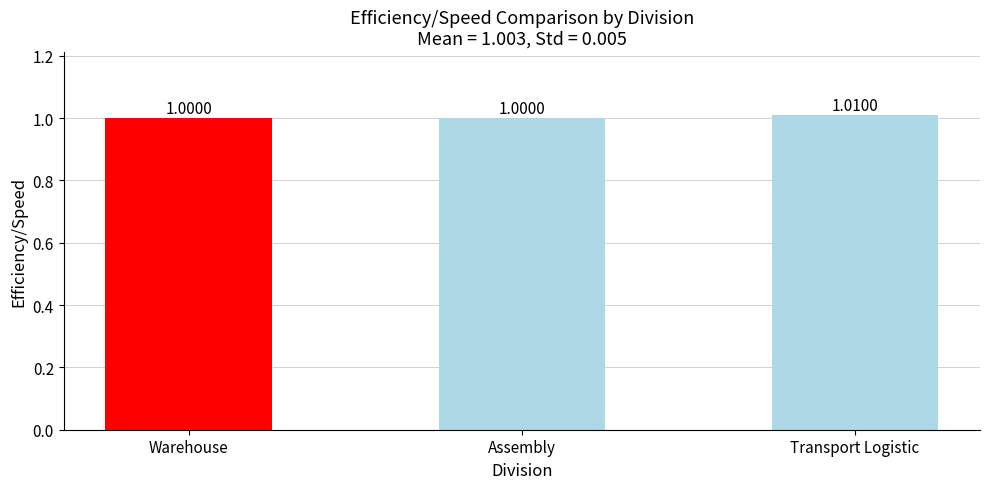

What position from the left is Warehouse?

1